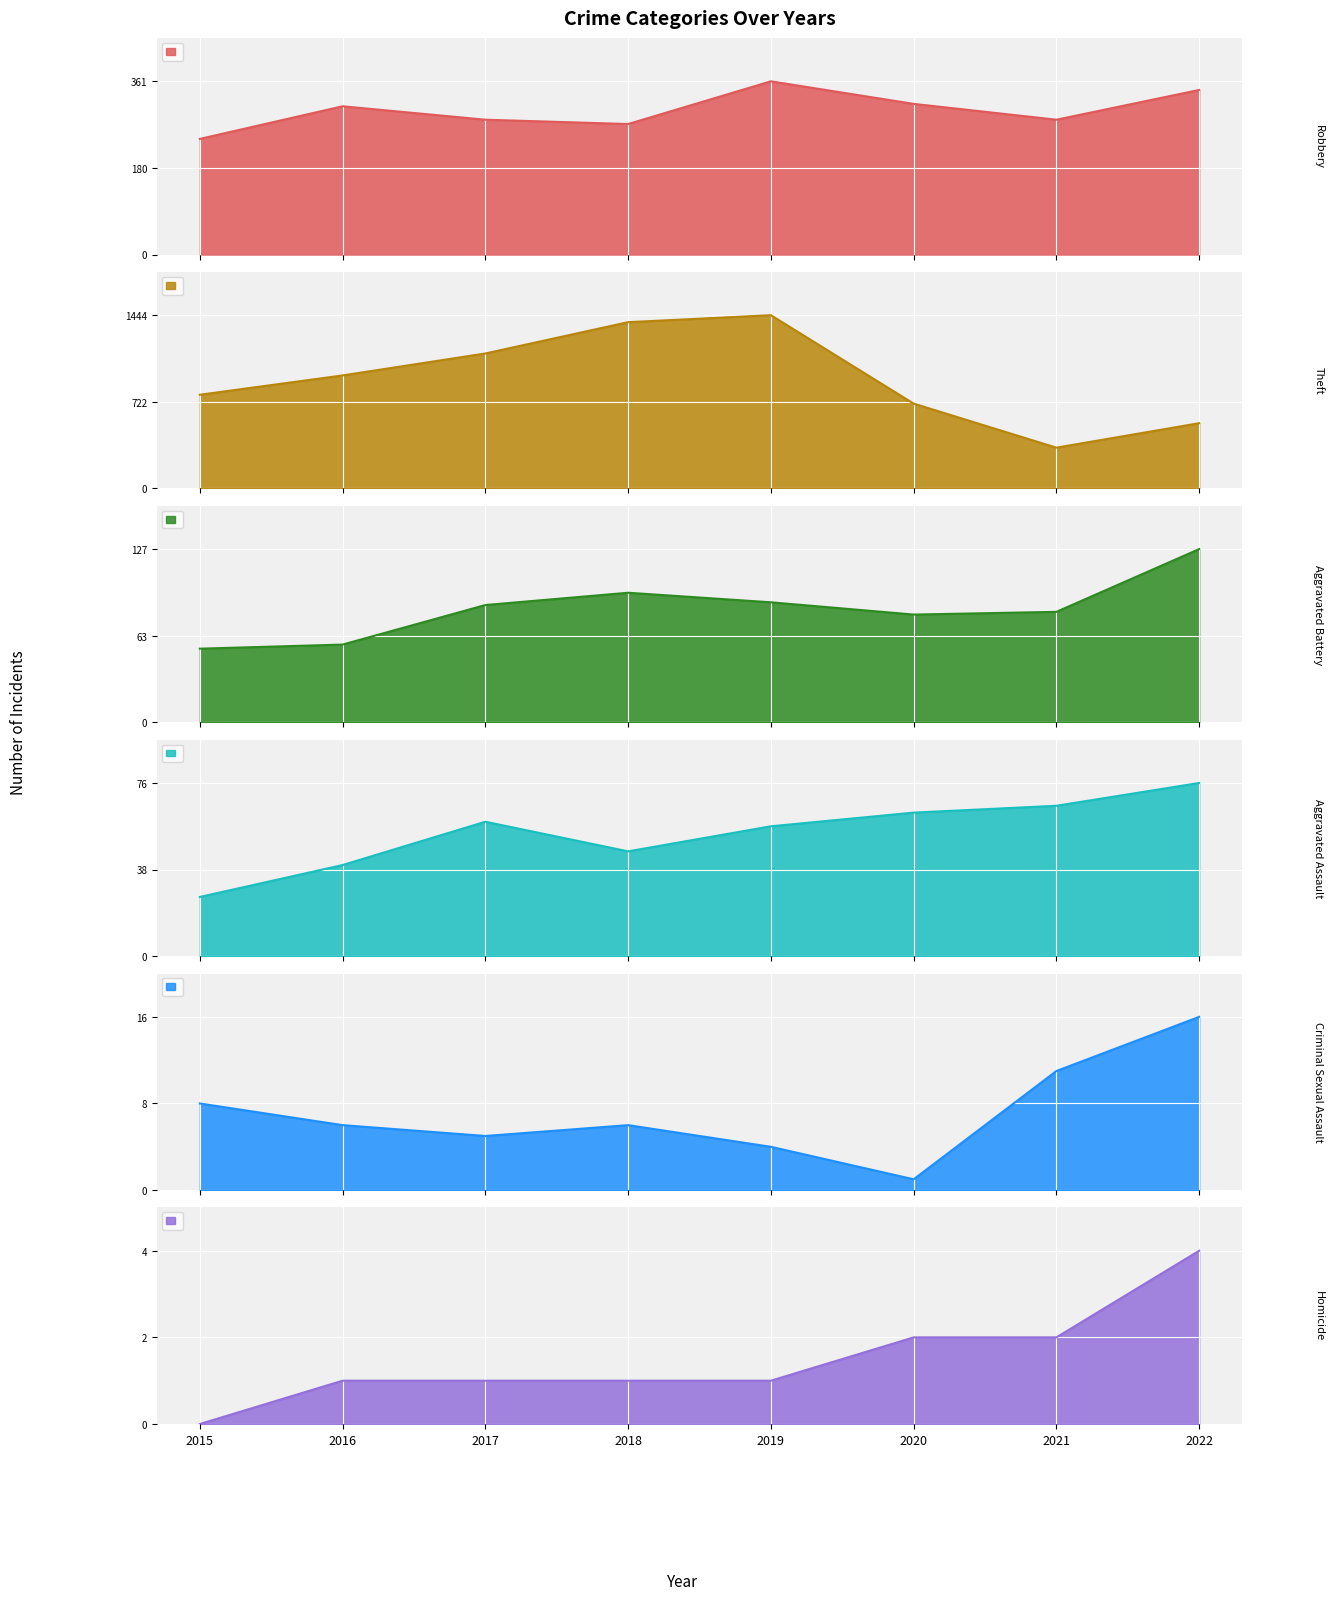

What is the sum of the Homicide values at 2016 and 2021?

3